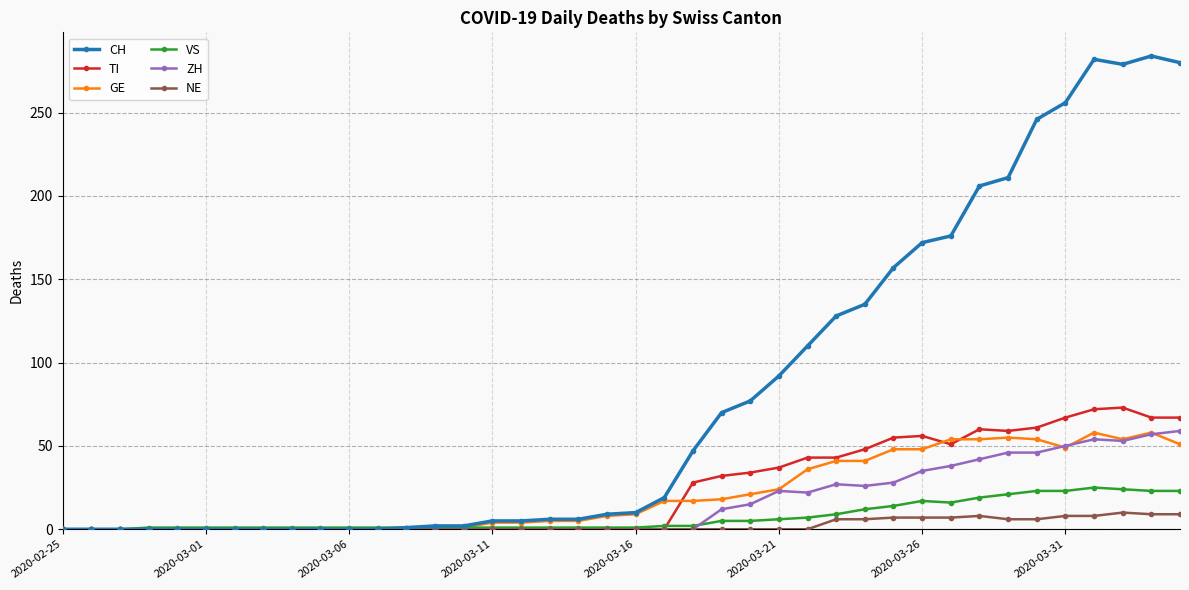

Which series has the largest range (max minus min)?

CH